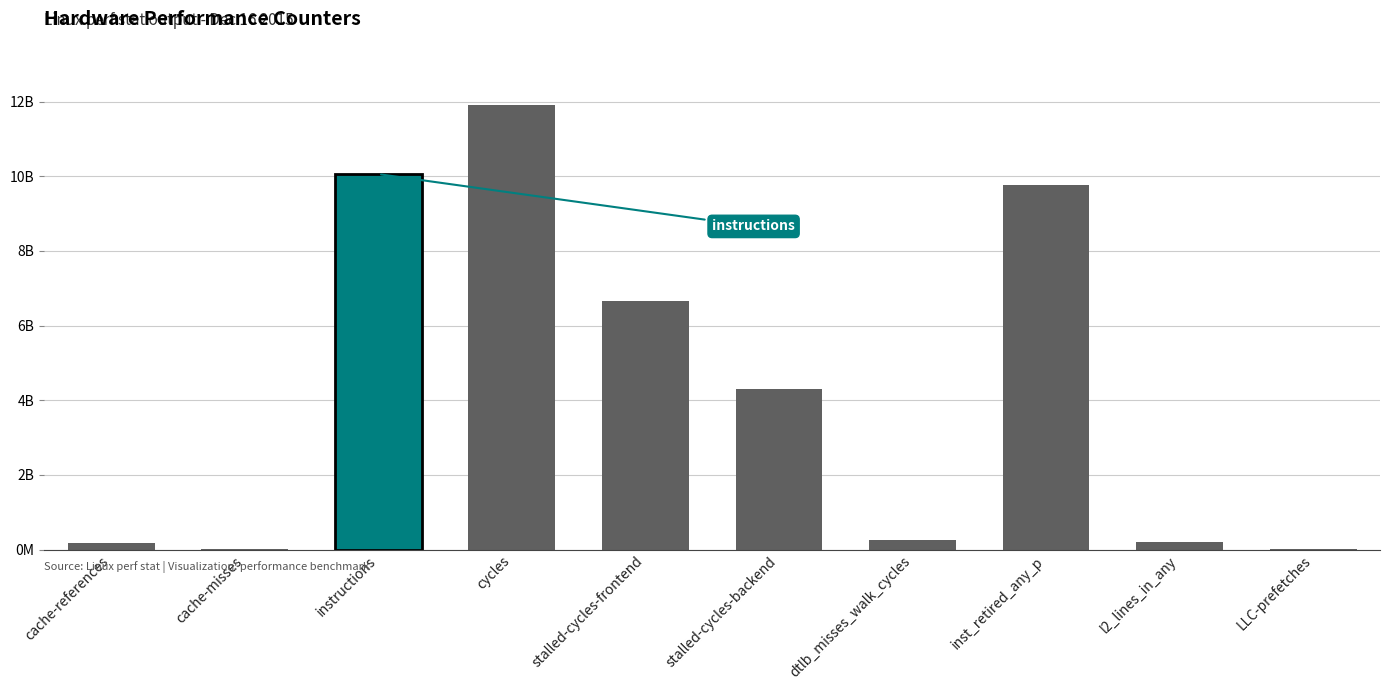

Which label corresponds to the largest value in the chart?

cycles